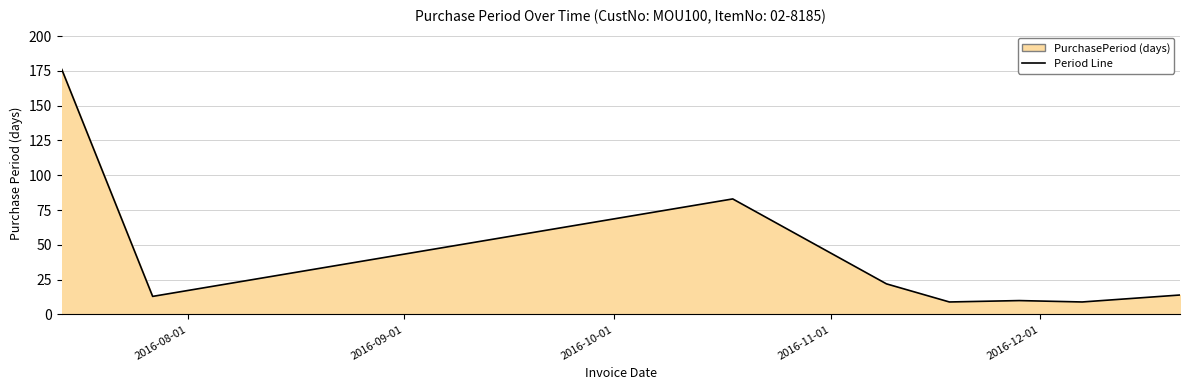

What is the difference between the maximum and minimum values?

167